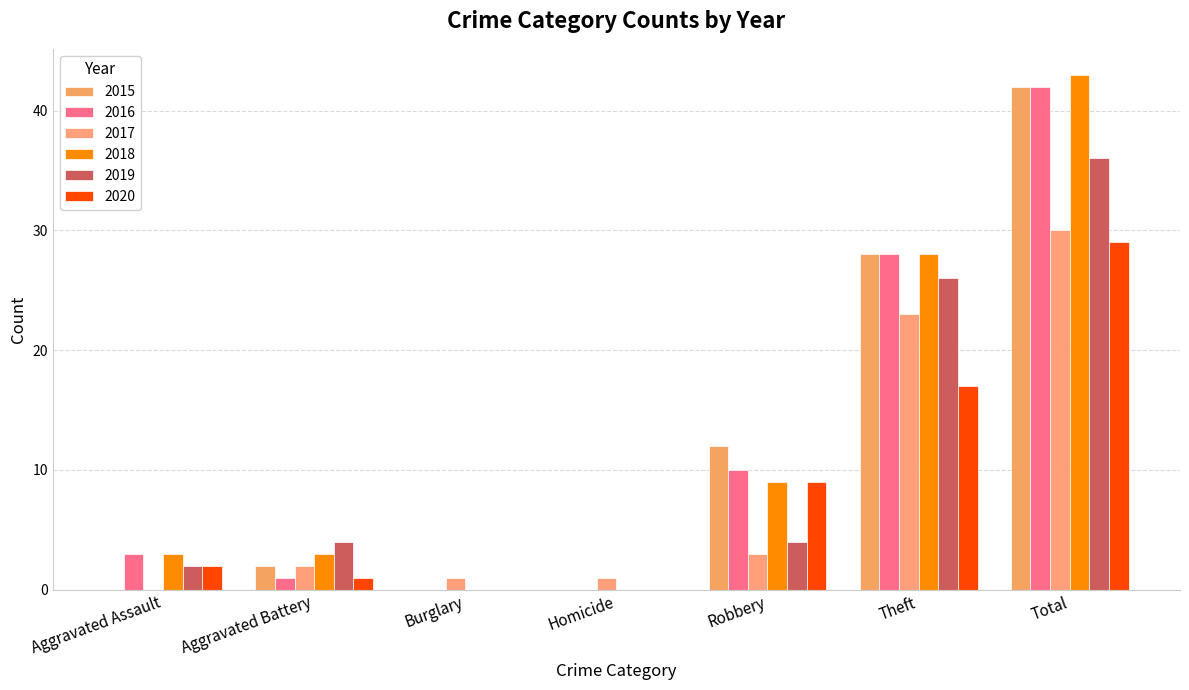

The value of 2017 at Homicide is 1. True or false?

True